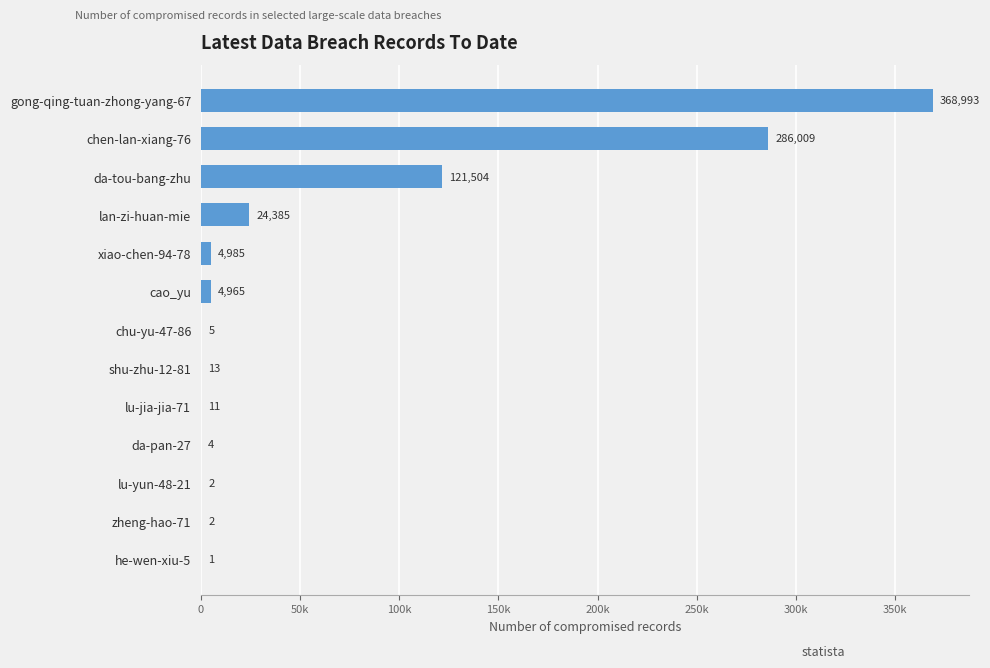

Does the chart contain any negative values?

No